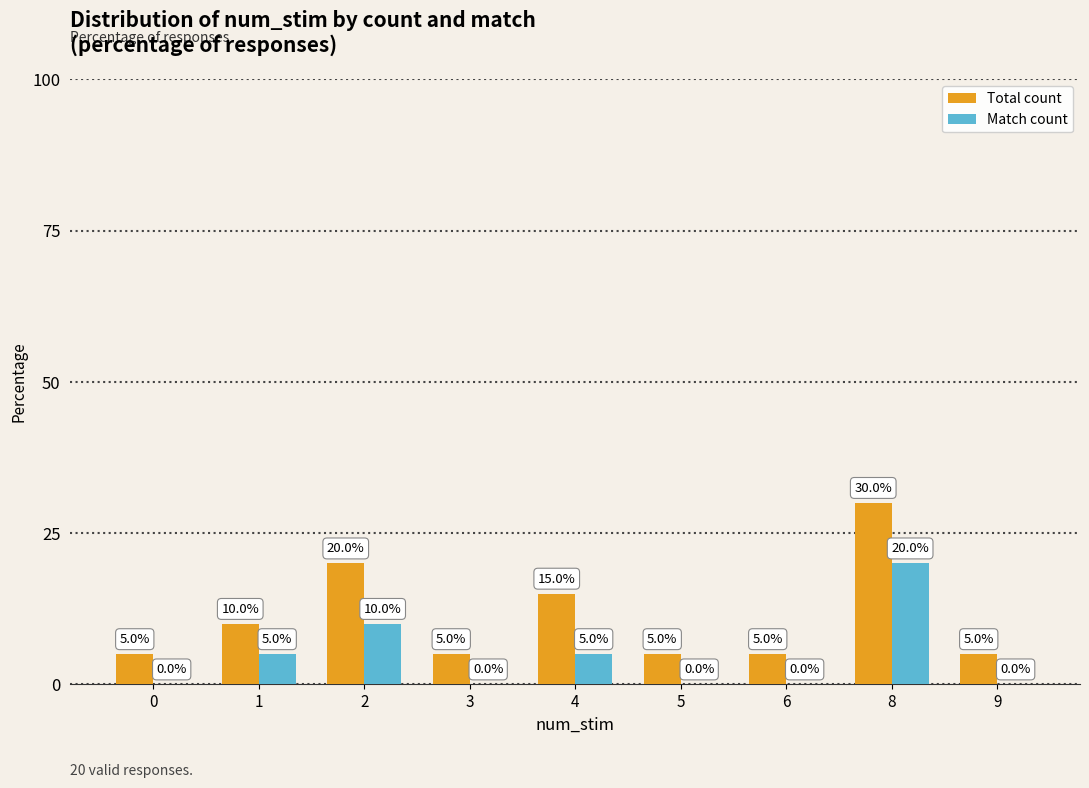

Which series has the largest range (max minus min)?

Total count